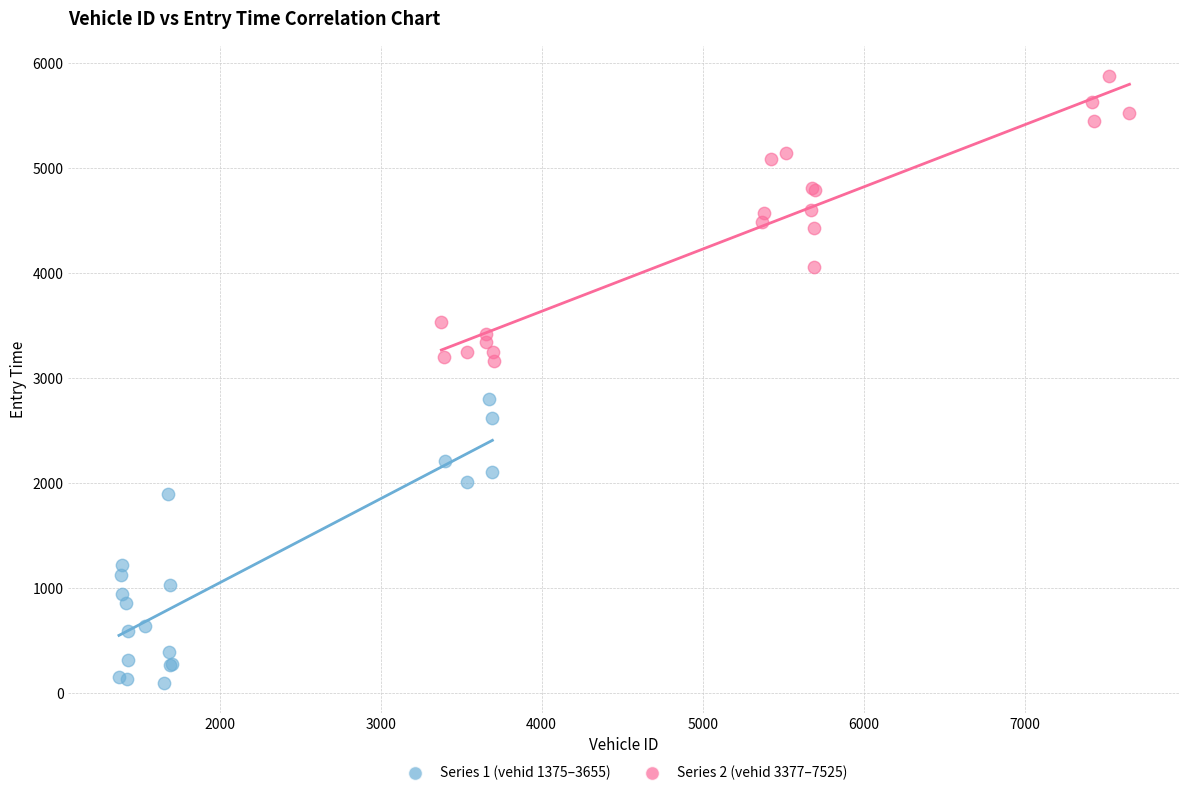

What are all the series names shown in the legend?

Series 1 (vehid 1375–3655), Series 2 (vehid 3377–7525)